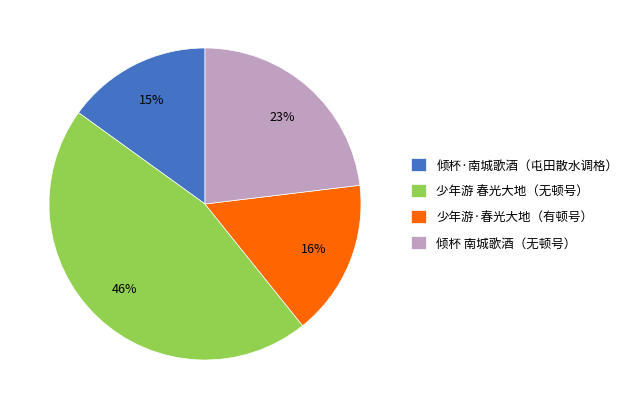

How many segments does this pie chart have?

4